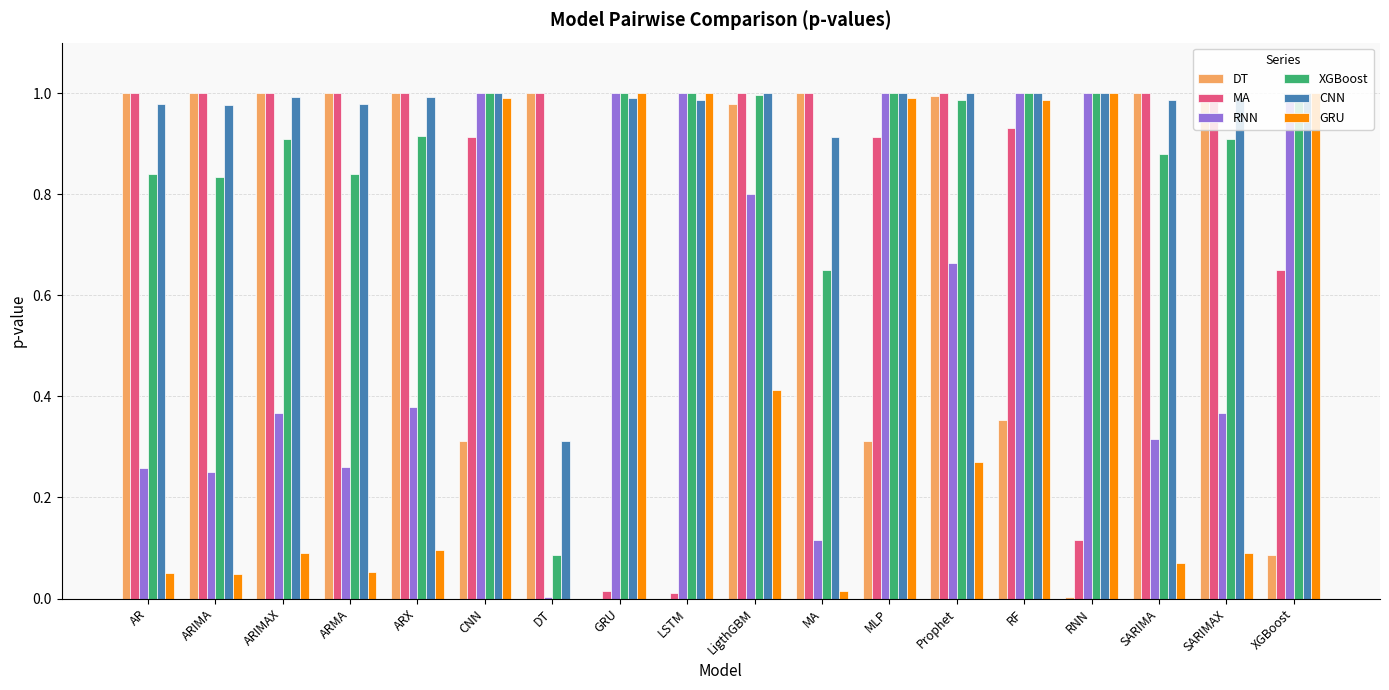

Between AR and SARIMAX, which series saw the biggest shift?

RNN